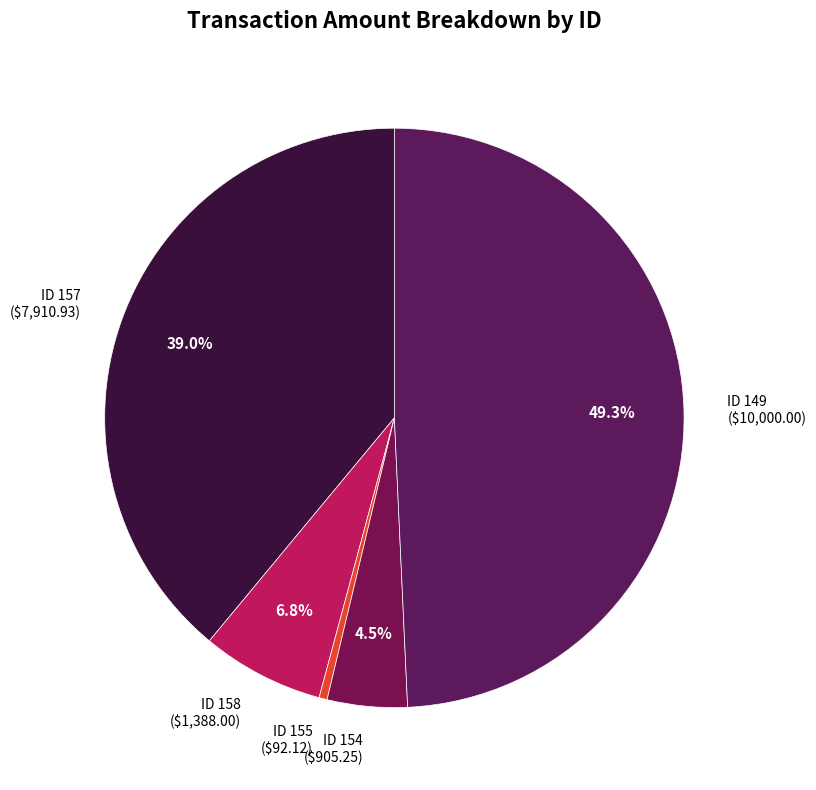

Is there any slice that represents more than half of the pie?

No